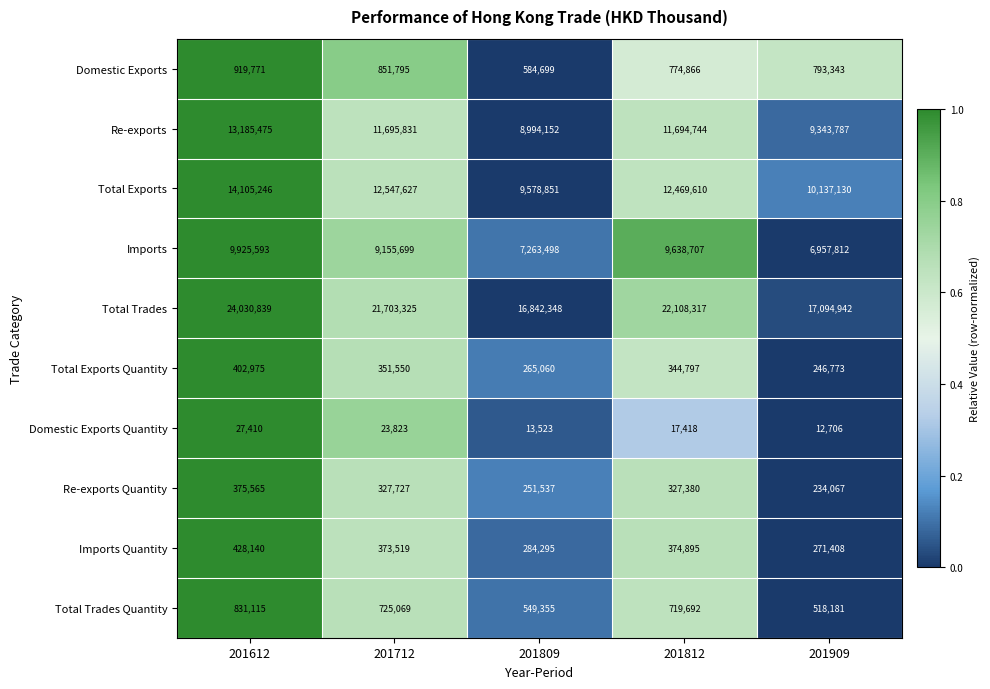

At which category is the sum across all series the highest?

201612